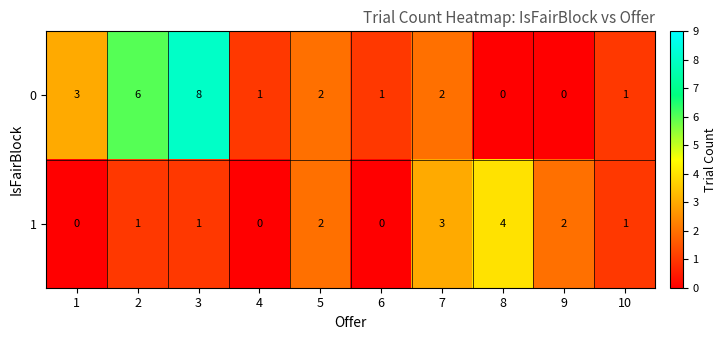

Between 2 and 7, which series saw the biggest shift?

0